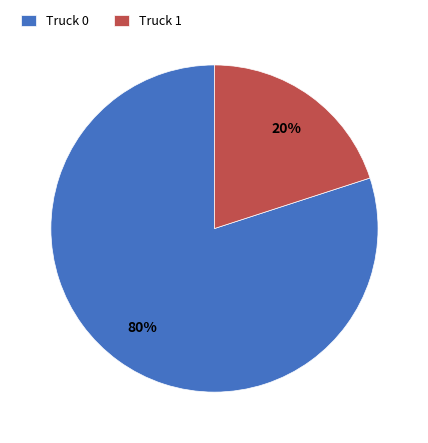

Combined, do Truck 1 and Truck 0 account for over 50%?

Yes